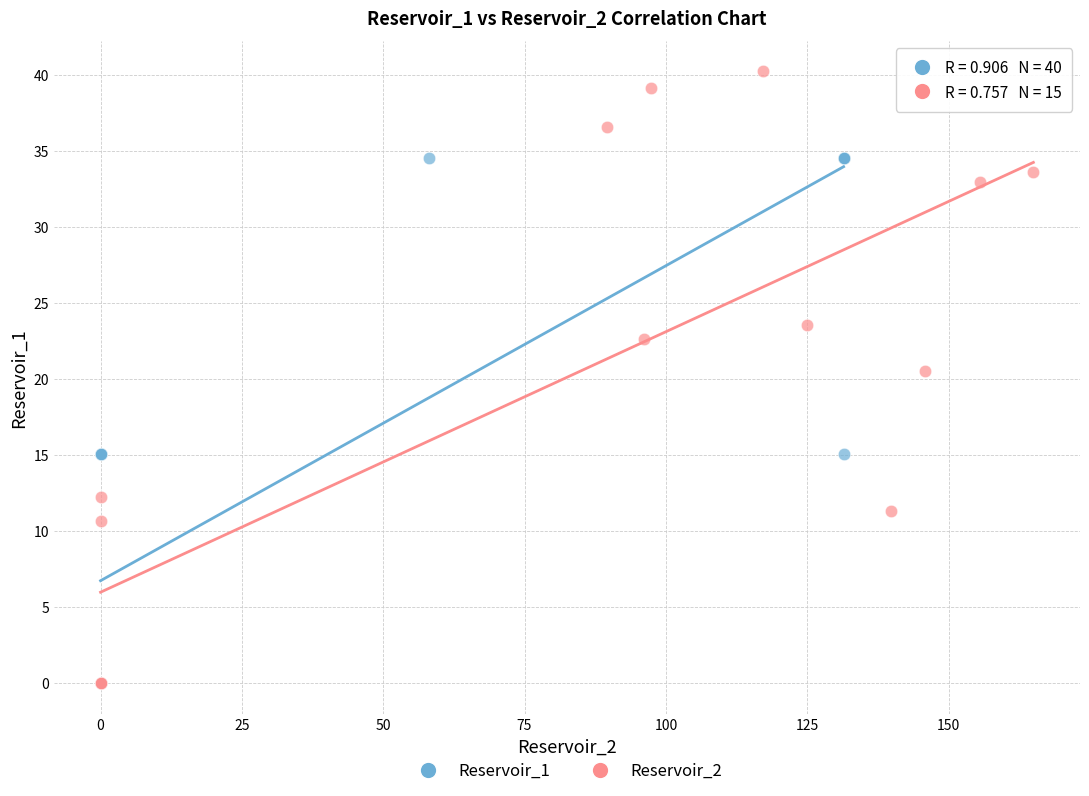

Which series reaches the maximum Y coordinate?

Reservoir_2